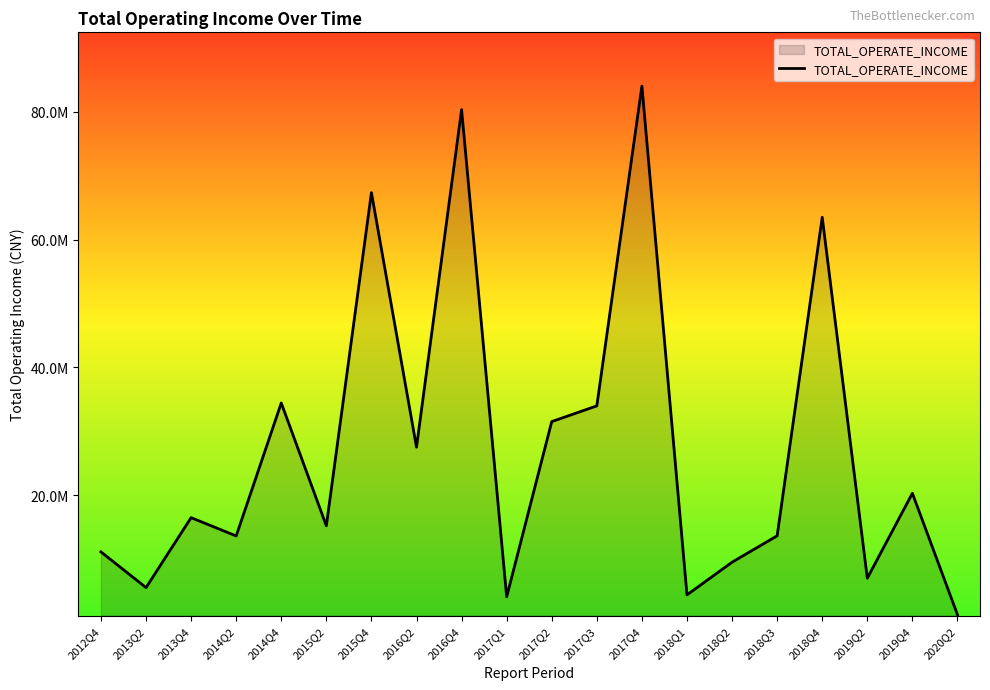

Rank the categories by value from lowest to highest.

2020Q2, 2017Q1, 2018Q1, 2013Q2, 2019Q2, 2018Q2, 2012Q4, 2014Q2, 2018Q3, 2015Q2, 2013Q4, 2019Q4, 2016Q2, 2017Q2, 2017Q3, 2014Q4, 2018Q4, 2015Q4, 2016Q4, 2017Q4